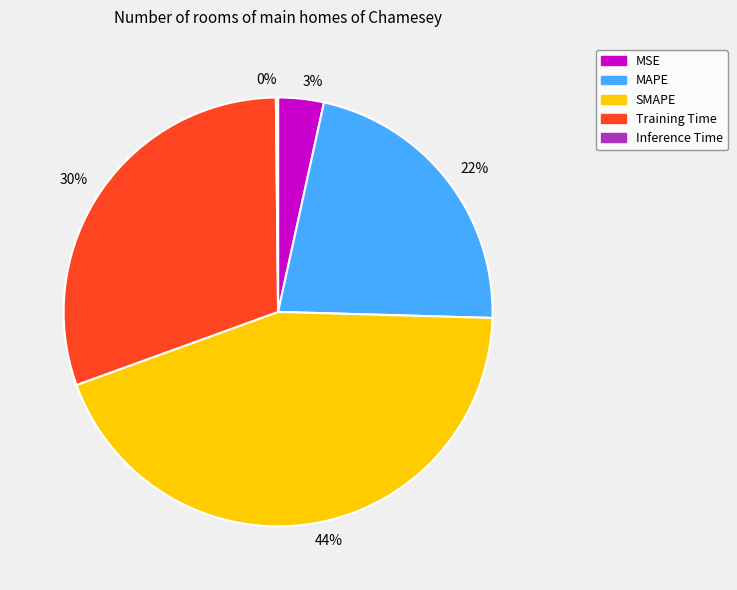

Which slice is the largest?

44%